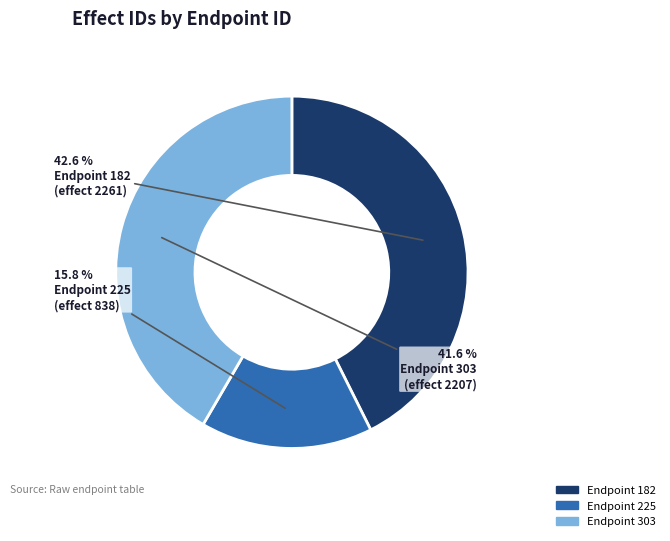

Approximately how many times larger is the value at Endpoint 225 compared to Endpoint 303?

0.4